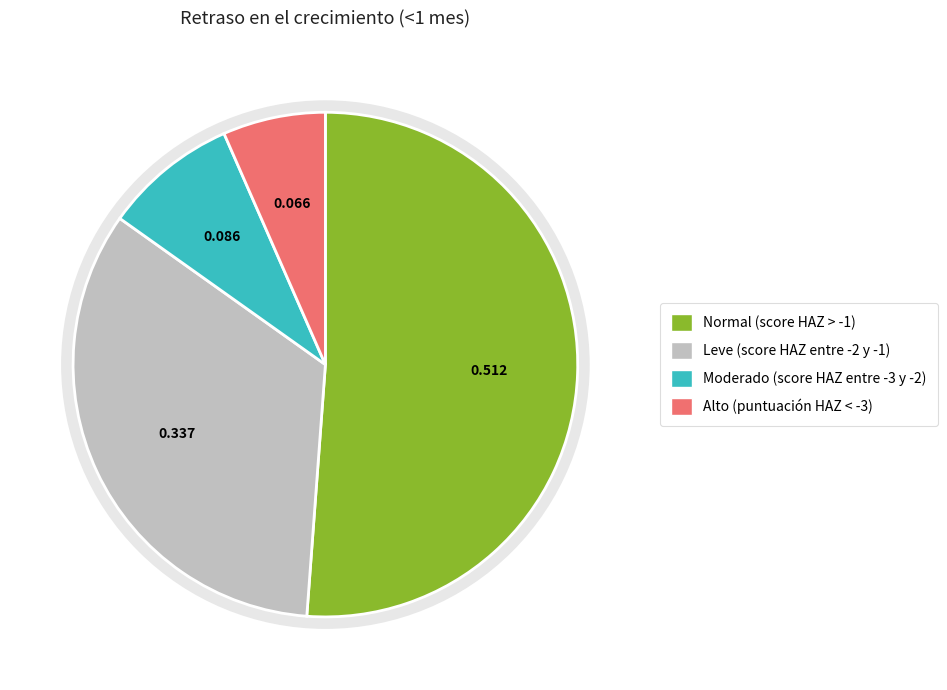

Is there any slice that represents more than half of the pie?

Yes